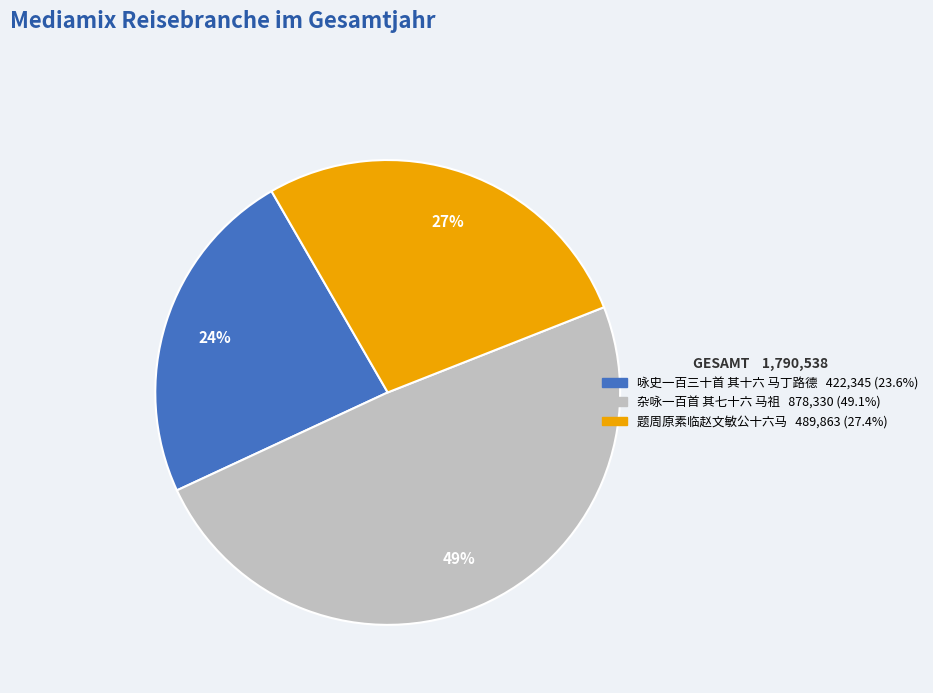

Is it true that 题周原素临赵文敏公十六马 is 20% of the pie?

False